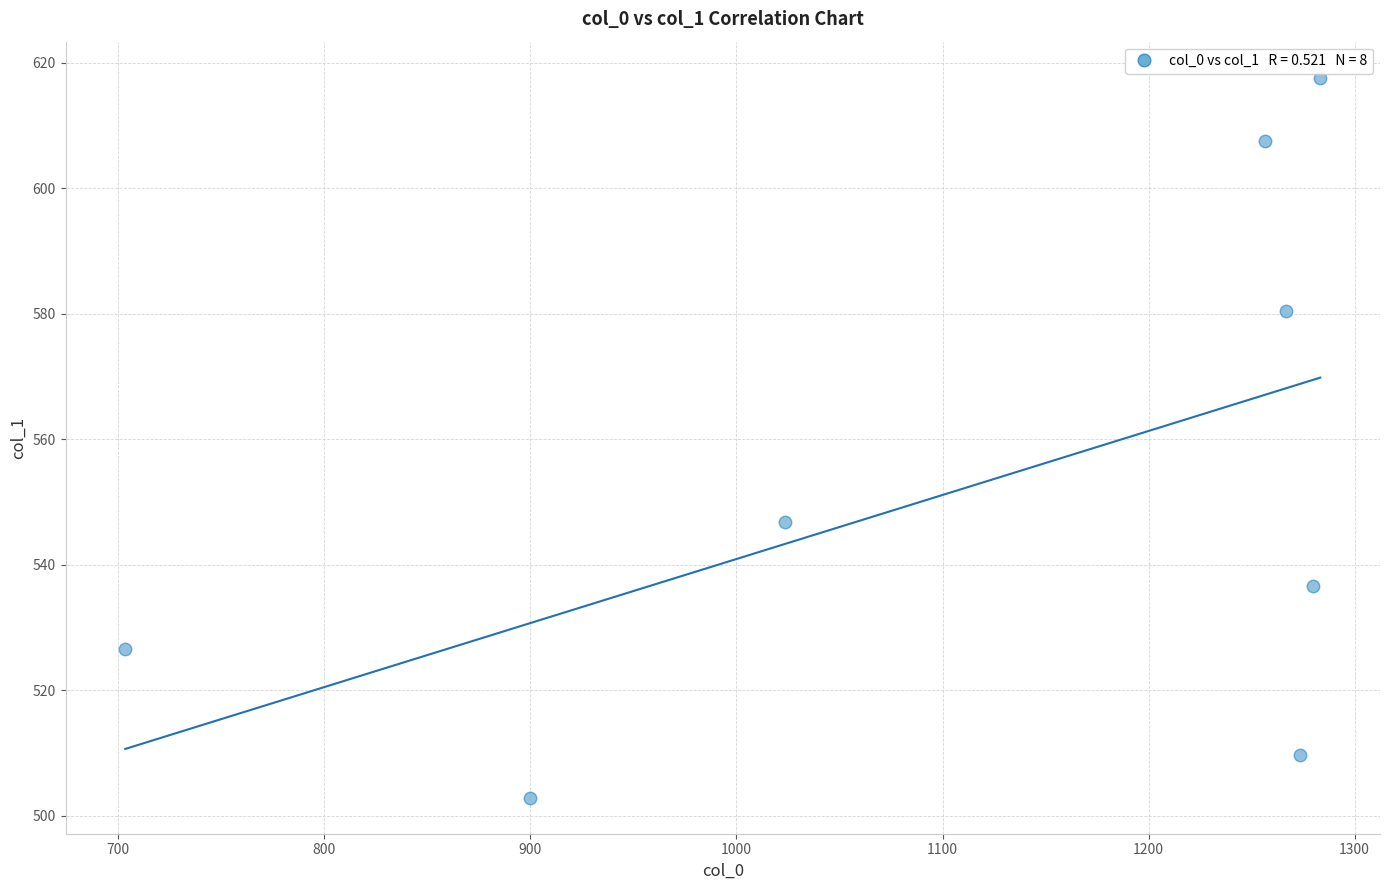

What Y value in the scatter plot is closest to 560?

546.8